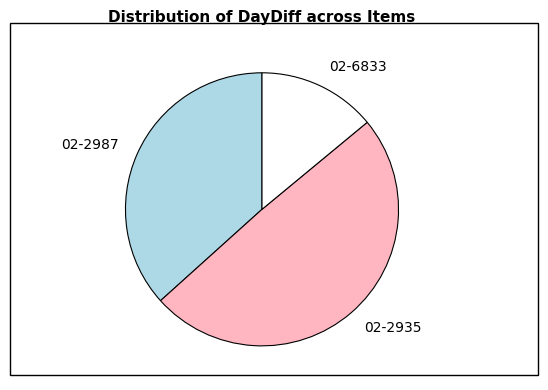

Is the sum of 02-6833 and 02-2935 greater than half?

Yes